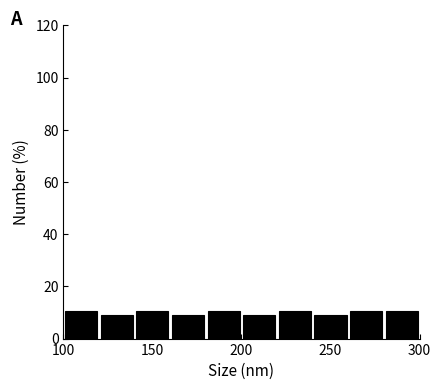

Reading left to right, transcribe this chart: for each bar, give the range it covers on the x-axis and its height. The values are not printed on the chart, so give them approximately, as read against the axis.

100 to 120: 10
120 to 140: 8
140 to 160: 10
160 to 180: 8
180 to 200: 10
200 to 220: 8
220 to 240: 10
240 to 260: 8
260 to 280: 10
280 to 300: 10